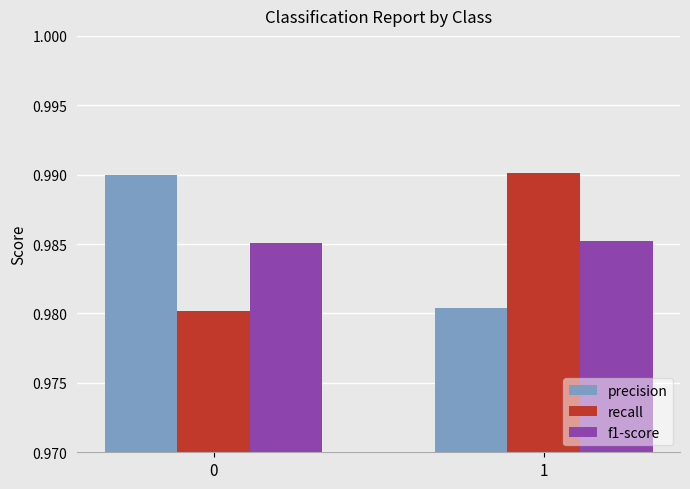

True or false: precision has a value of 0.2 at 0.

False